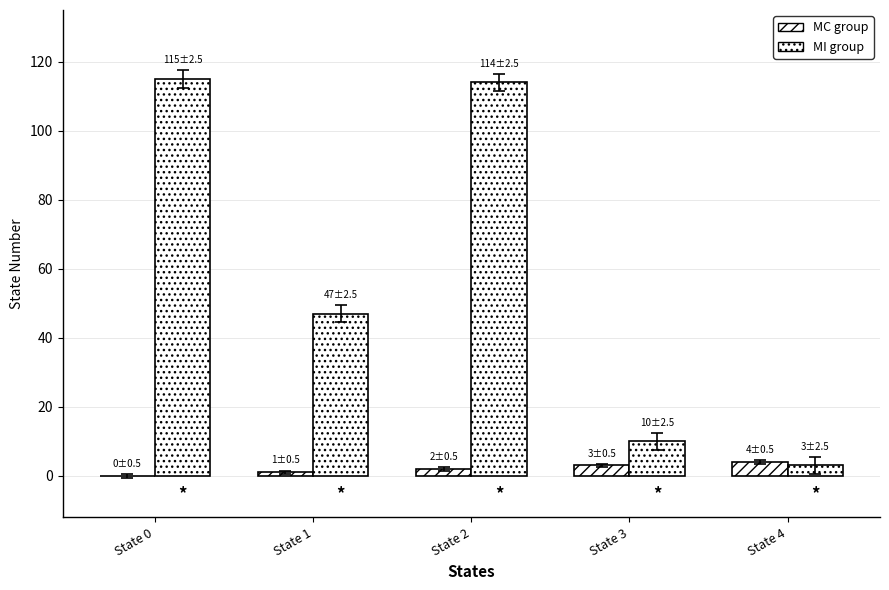

Which category has the highest value in the MI group series?

State 0